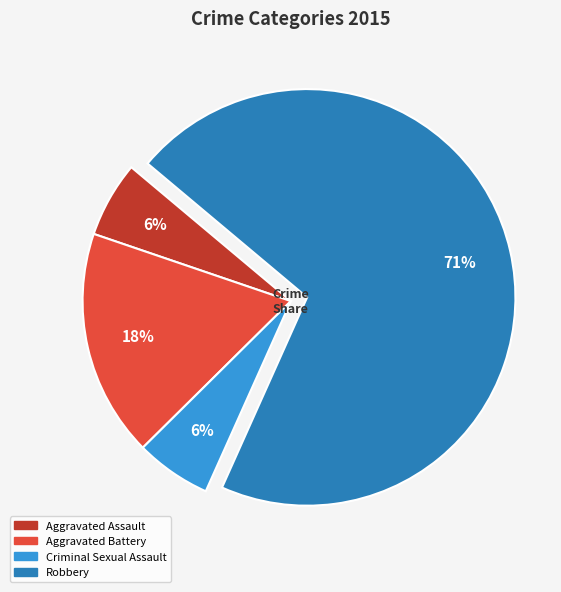

How many slices are in this pie chart?

4